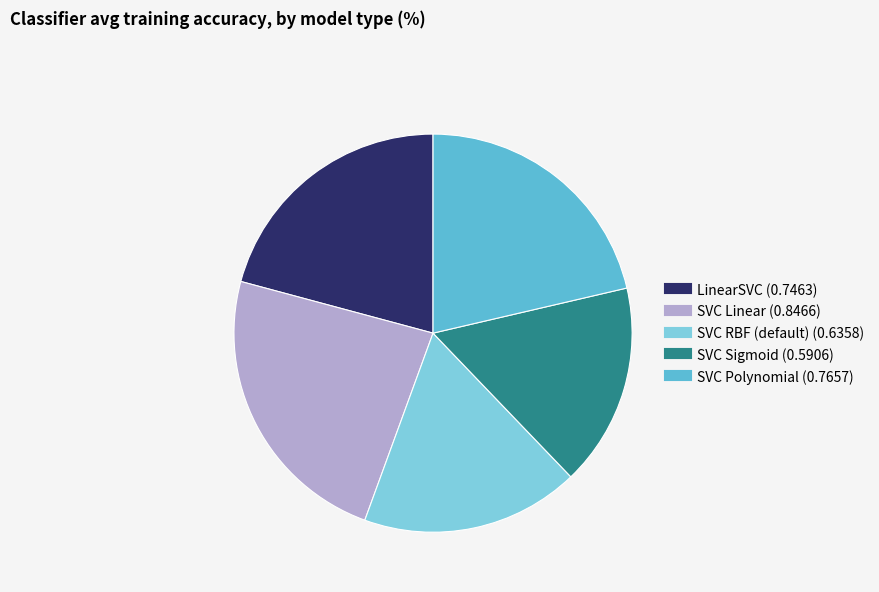

Count the number of slices in the pie.

5